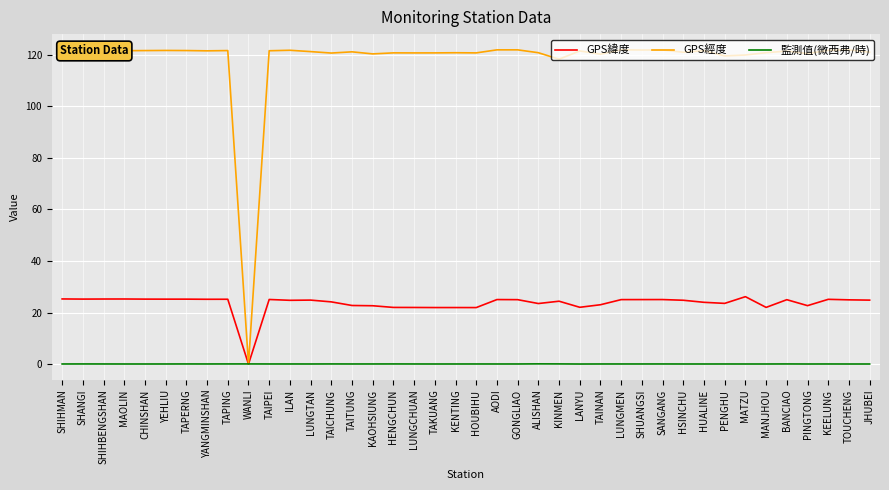

At which label does GPS經度 first exceed 121?

SHIHMAN